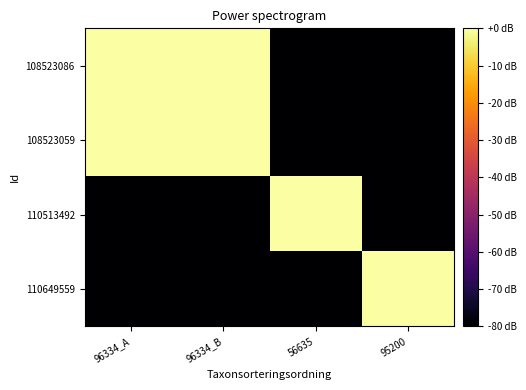

What is the smallest value displayed?

-109.9